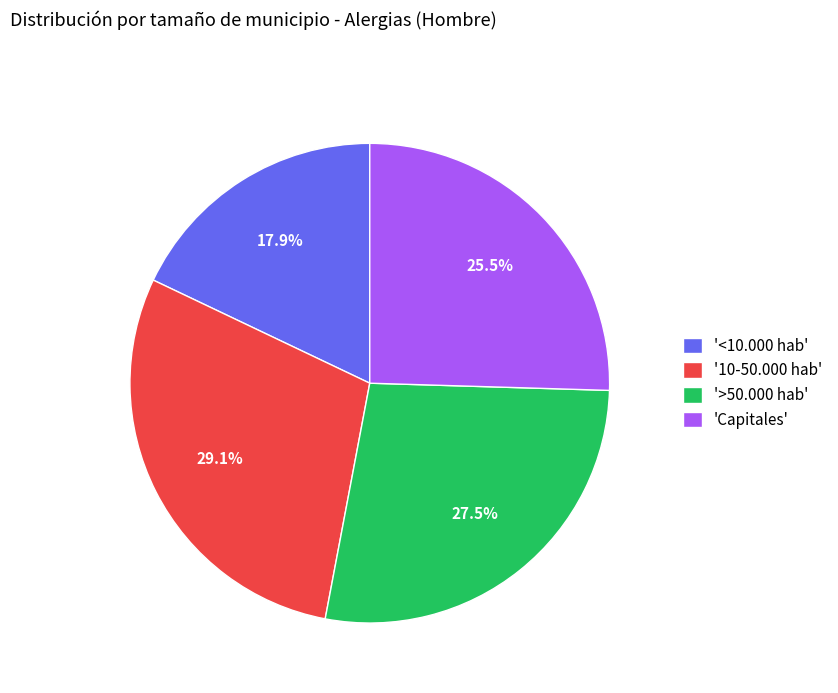

Does any single category account for the majority?

No